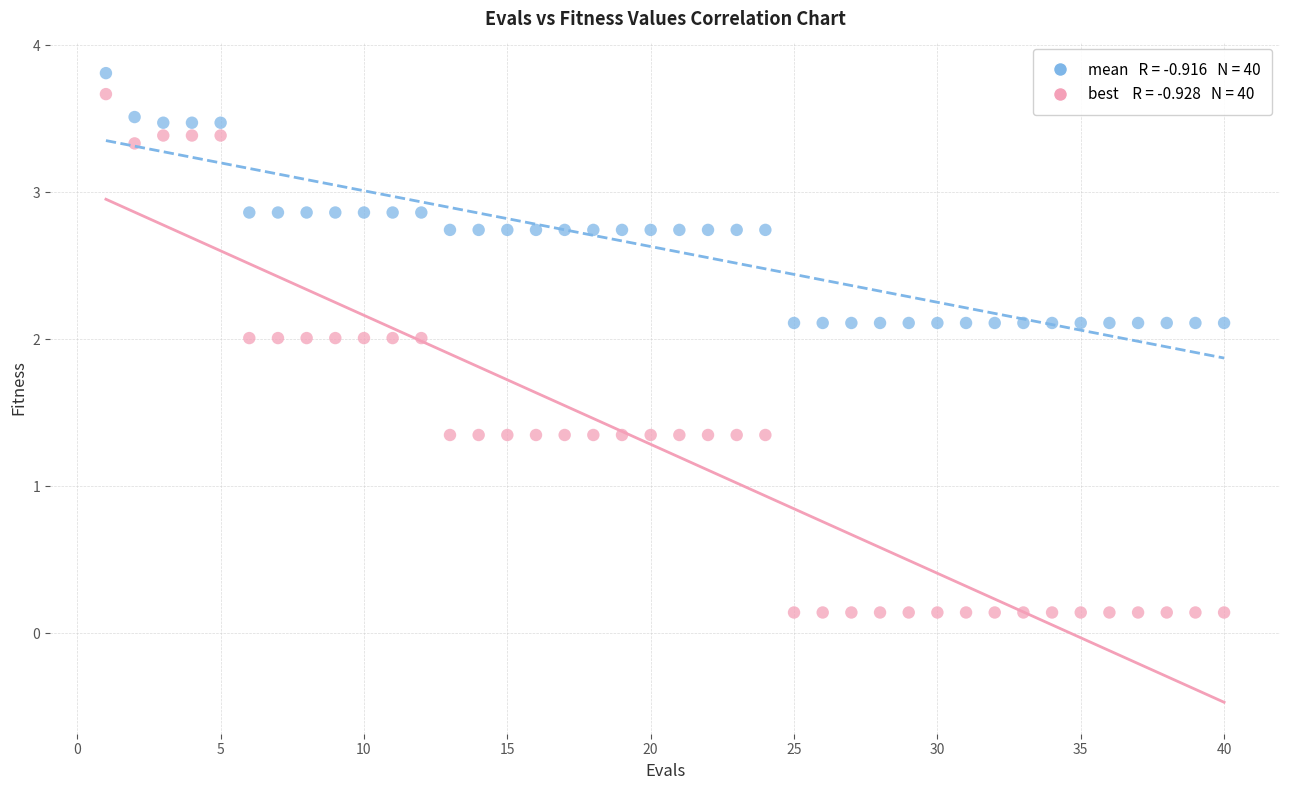

Across all data points, what is the range of X values (max minus min)?

39.0